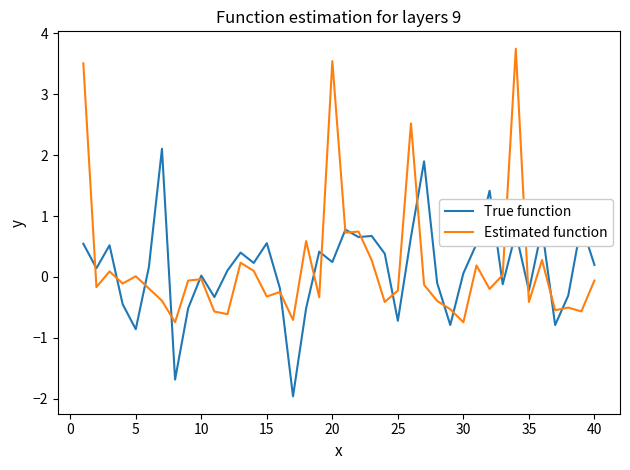

What is the minimum value for True function?

-2.0